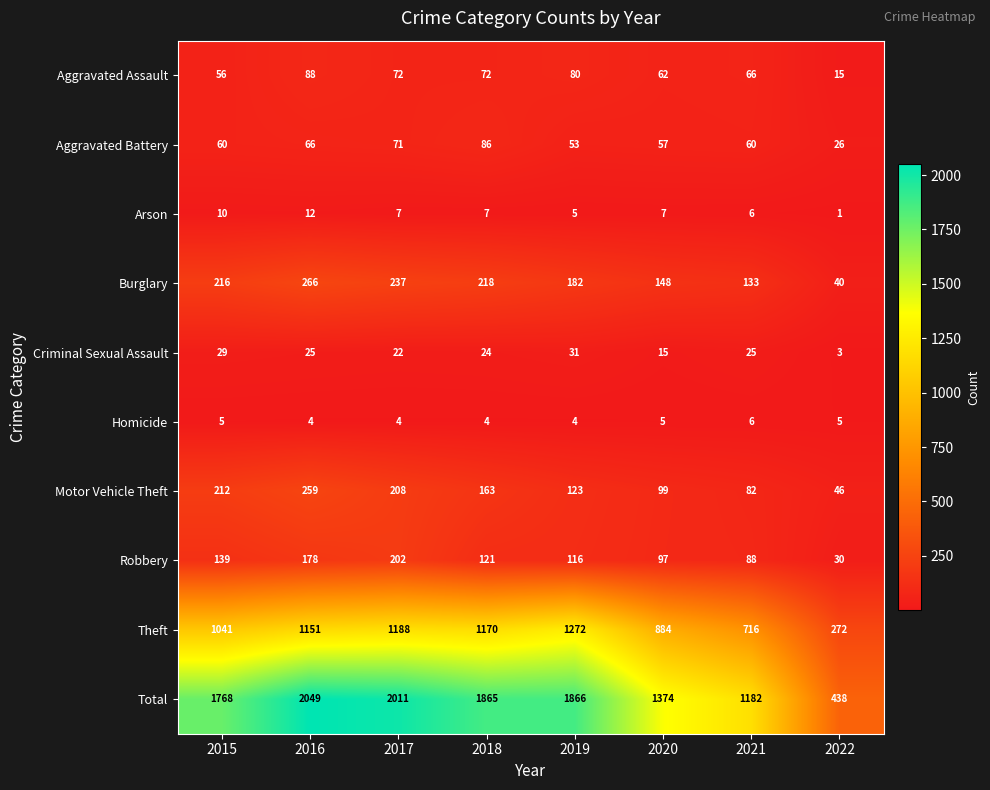

The value of Total at 2017 is 887. True or false?

False